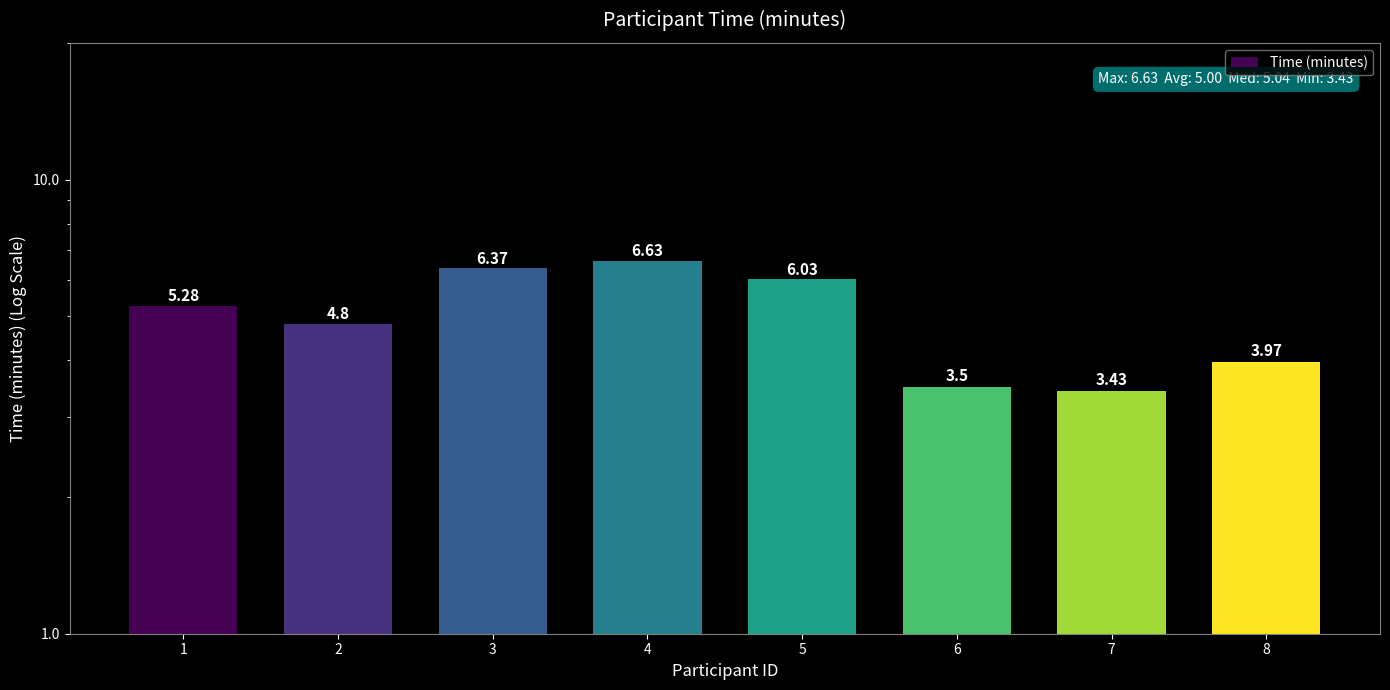

Which has a higher value, 5 or 6?

5